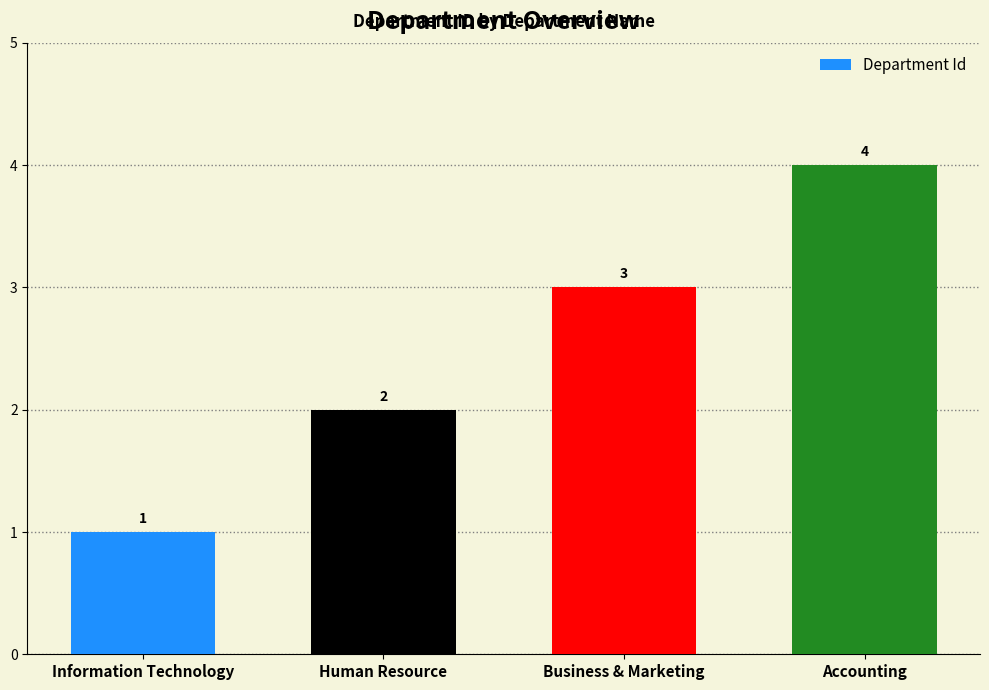

The chart shows a value of 1 at Human Resource. True or false?

False